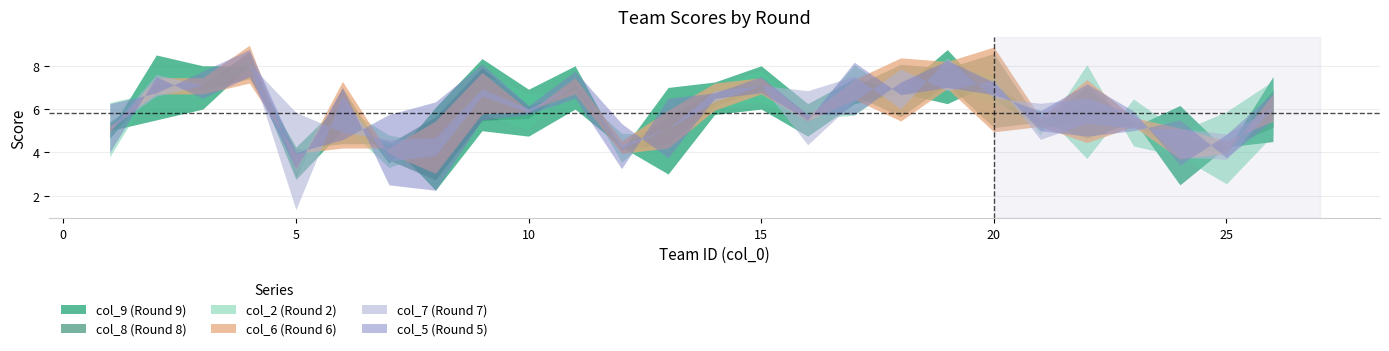

What is the sum of the col_9 values at 4 and 8?

16